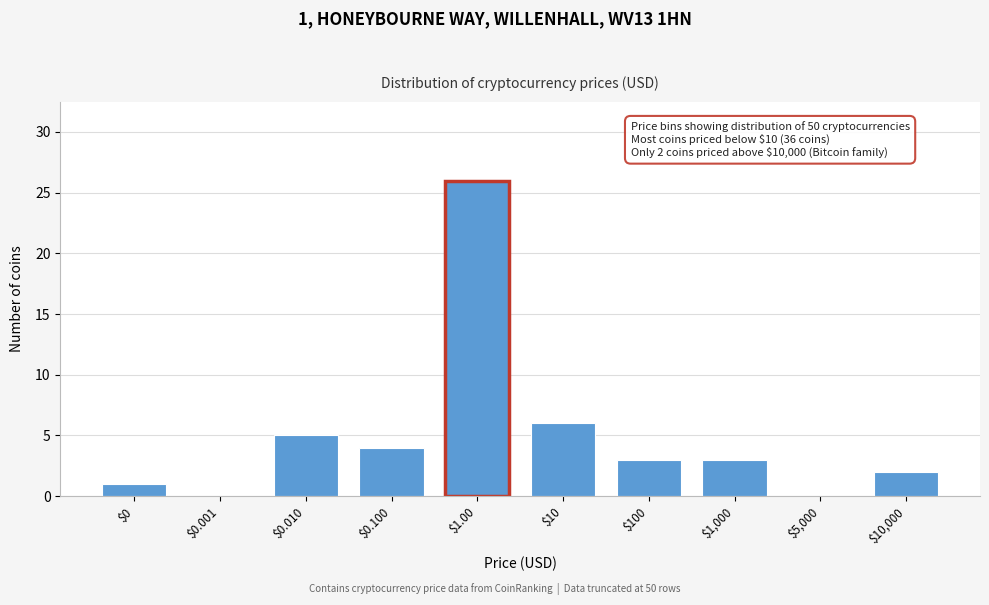

At which label is the value closest to 13?

$10